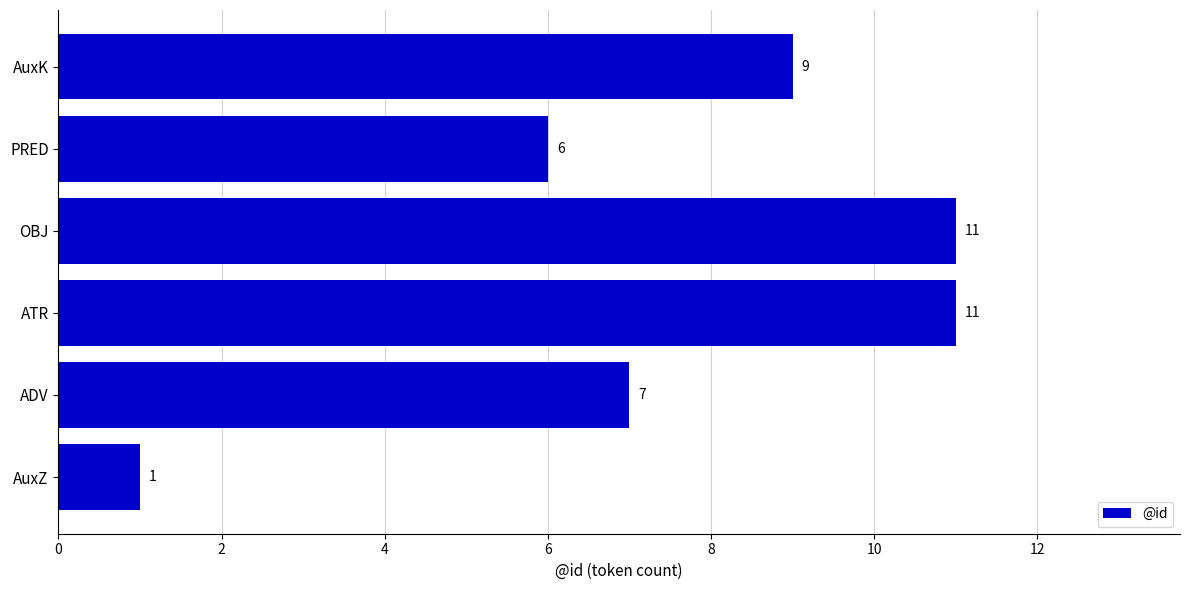

True or false: the data shows 11 at OBJ.

True